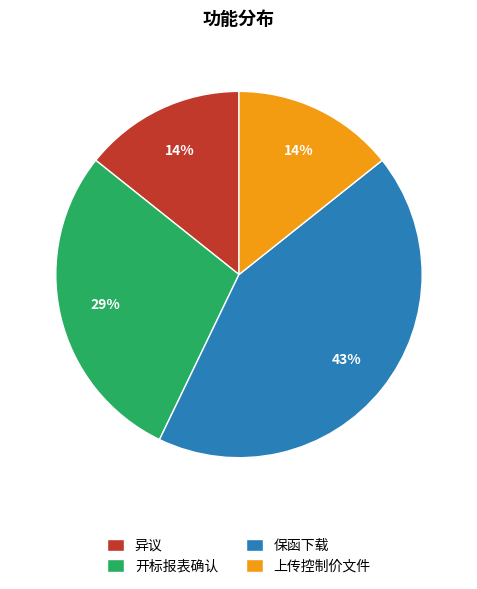

Does 保函下载 account for over 50% of the chart?

No